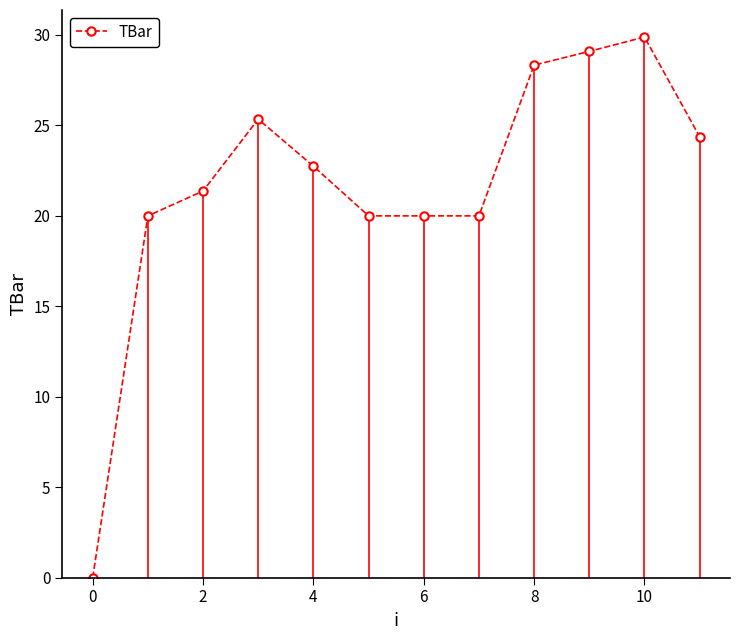

Does the chart have visible grid lines?

No